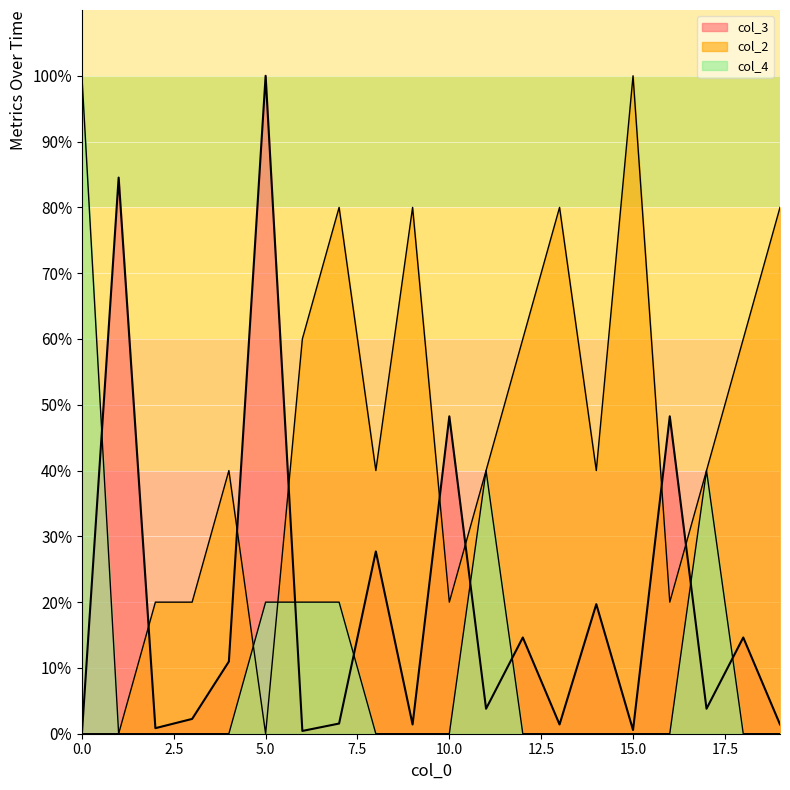

What value does the col_2 series have at 11?

40.0